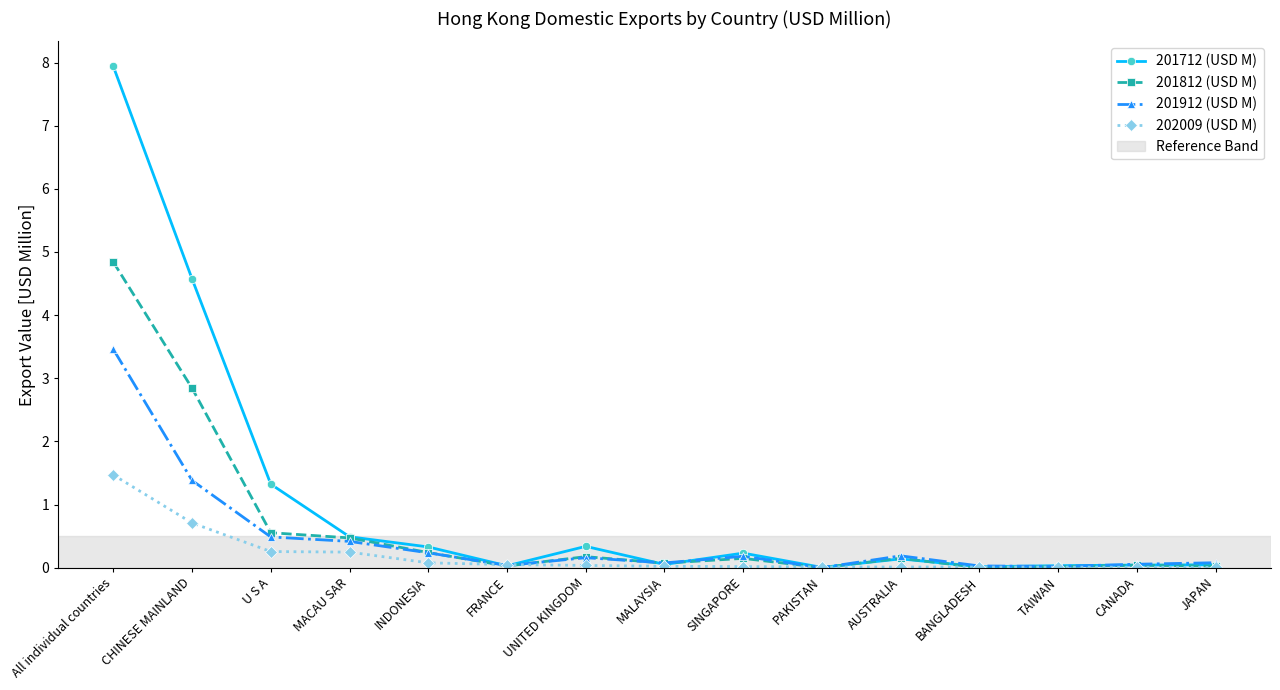

True or false: 201712 (USD M) has a value of 0.0 at TAIWAN.

True